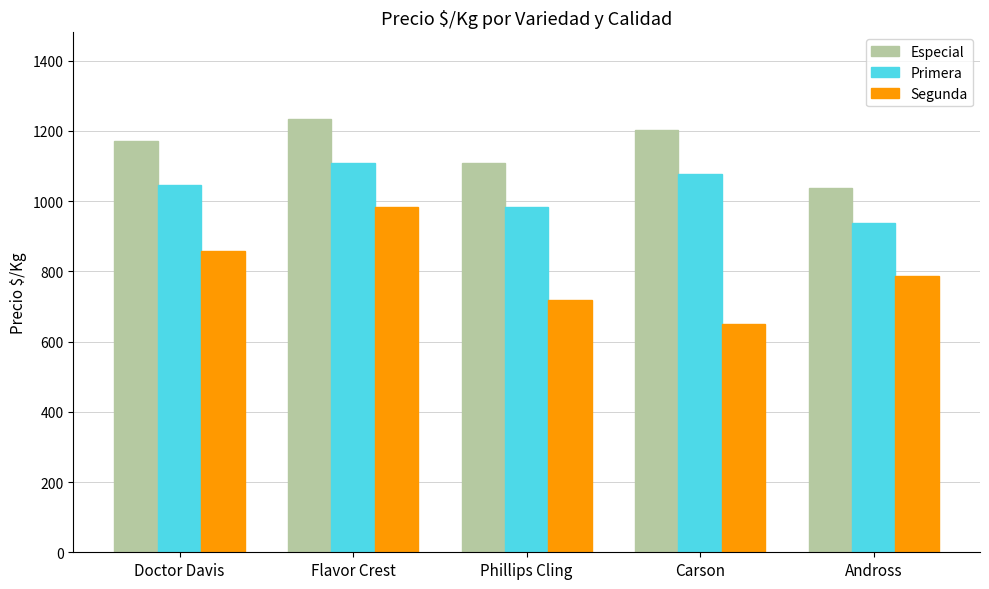

How many bars are there in total?

15